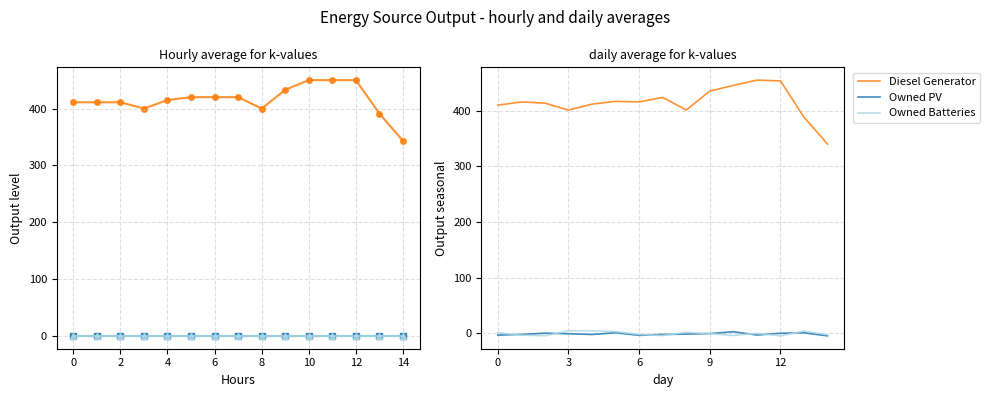

Which category has the highest value in the Owned PV series?

10